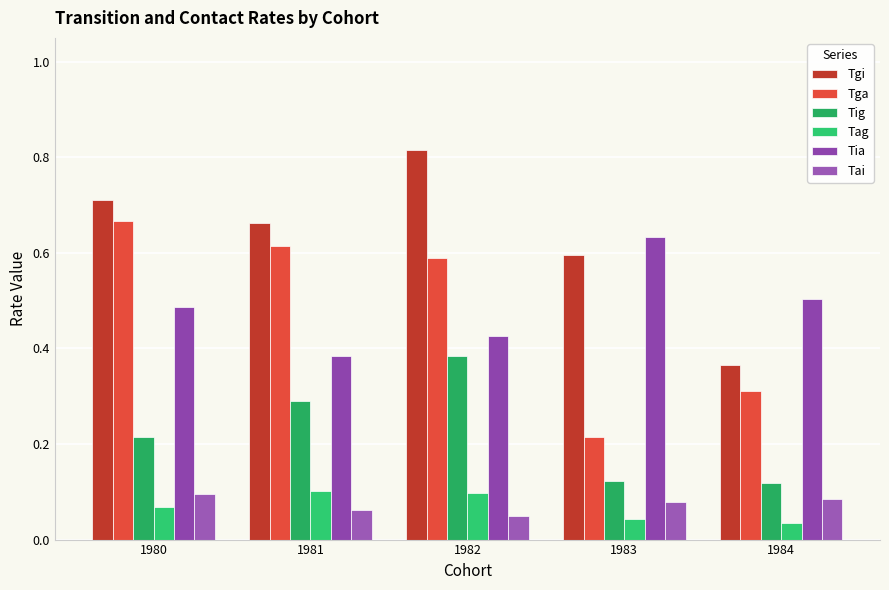

Reading right to left, transcribe all the data shown in this chart.

Tgi: 0.4	0.6	0.8	0.7	0.7
Tga: 0.3	0.2	0.6	0.6	0.7
Tig: 0.1	0.1	0.4	0.3	0.2
Tag: 0.0	0.0	0.1	0.1	0.1
Tia: 0.5	0.6	0.4	0.4	0.5
Tai: 0.1	0.1	0.0	0.1	0.1